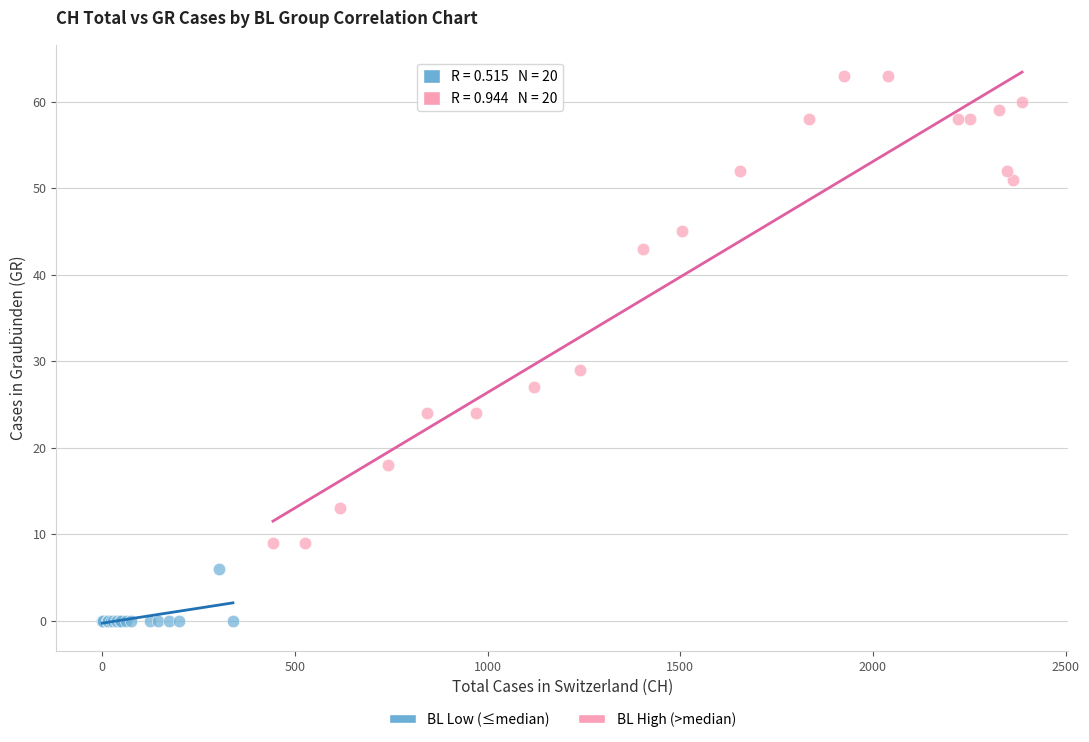

Which series reaches the maximum Y coordinate?

BL High (>median)